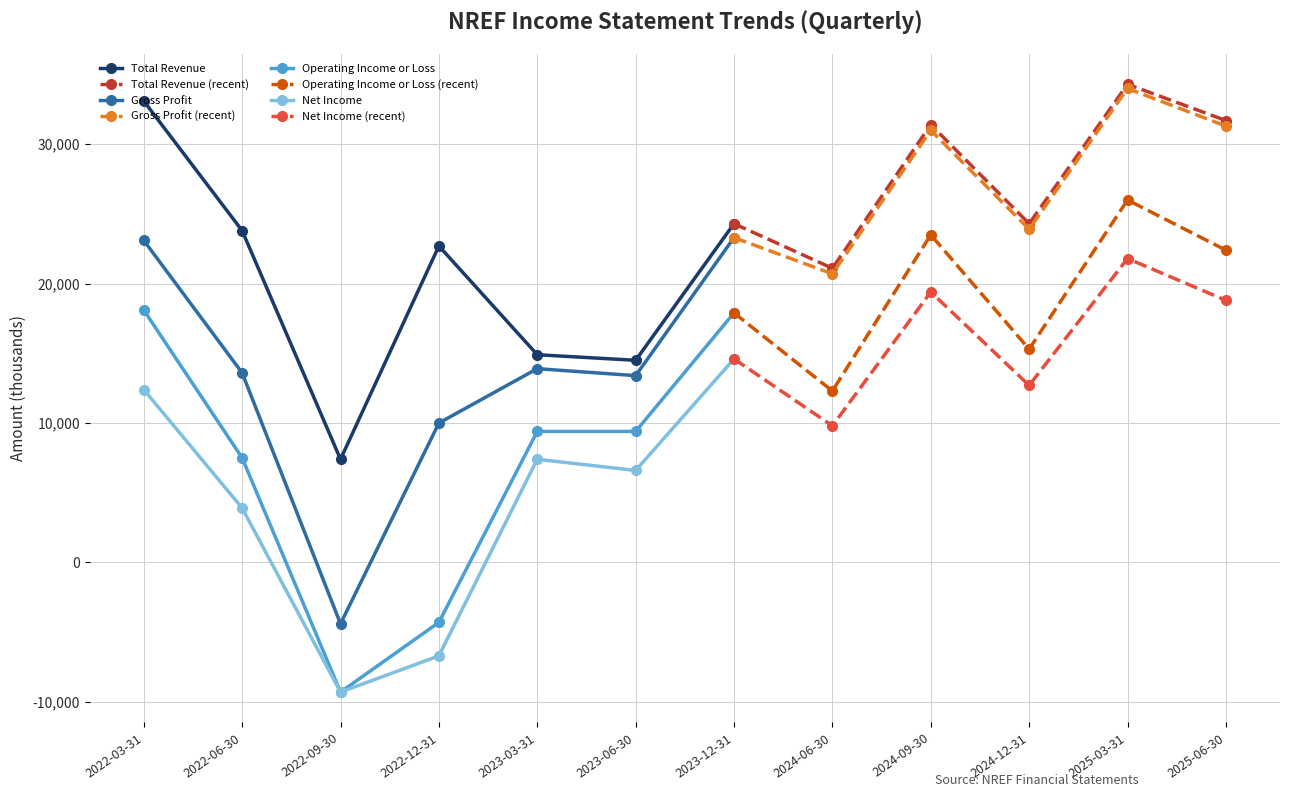

True or false: Total Revenue has a value of 33100 at 2022-03-31.

True